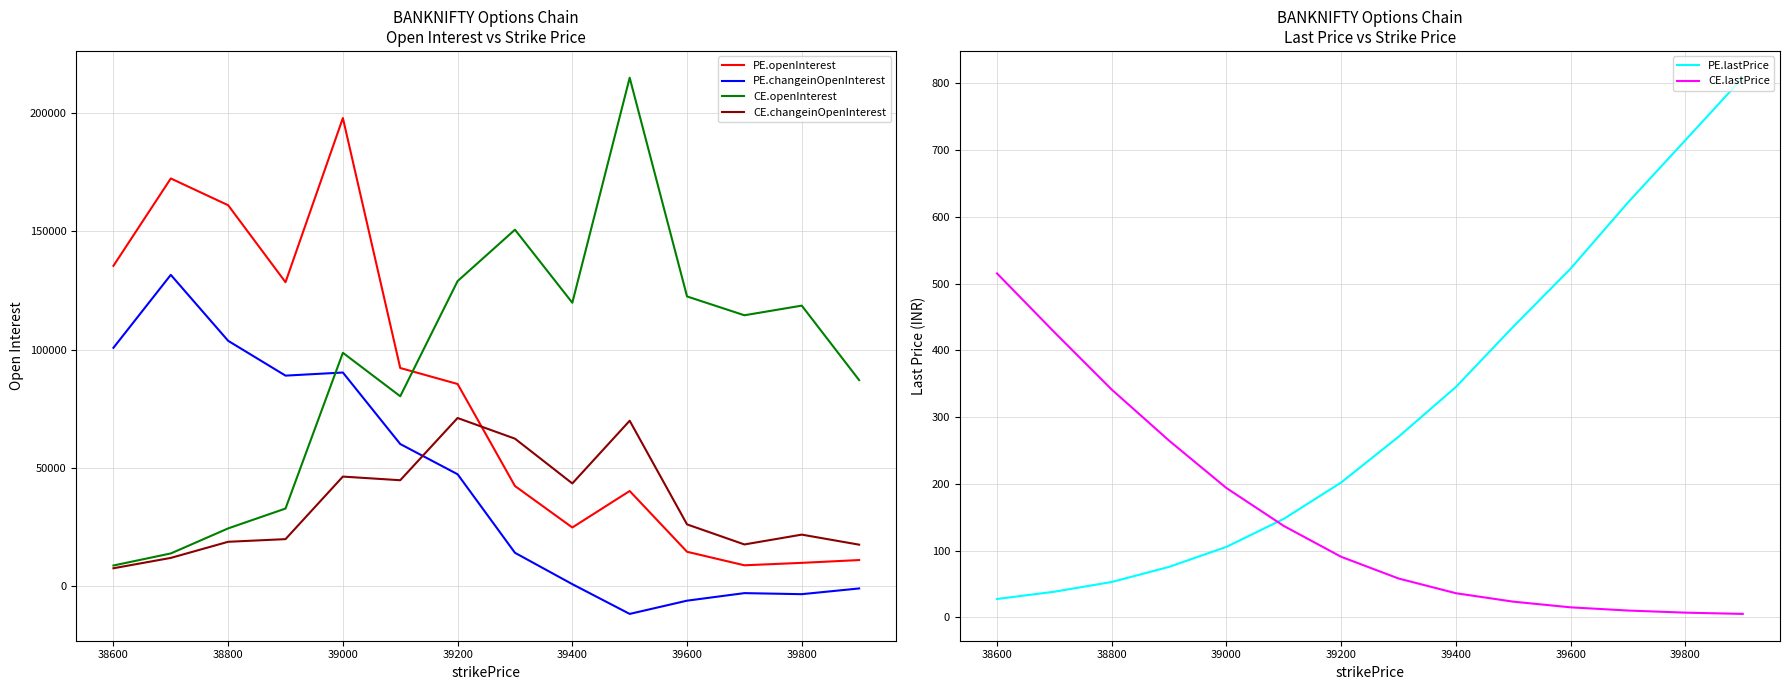

Which series has the largest total across all categories?

CE.openInterest